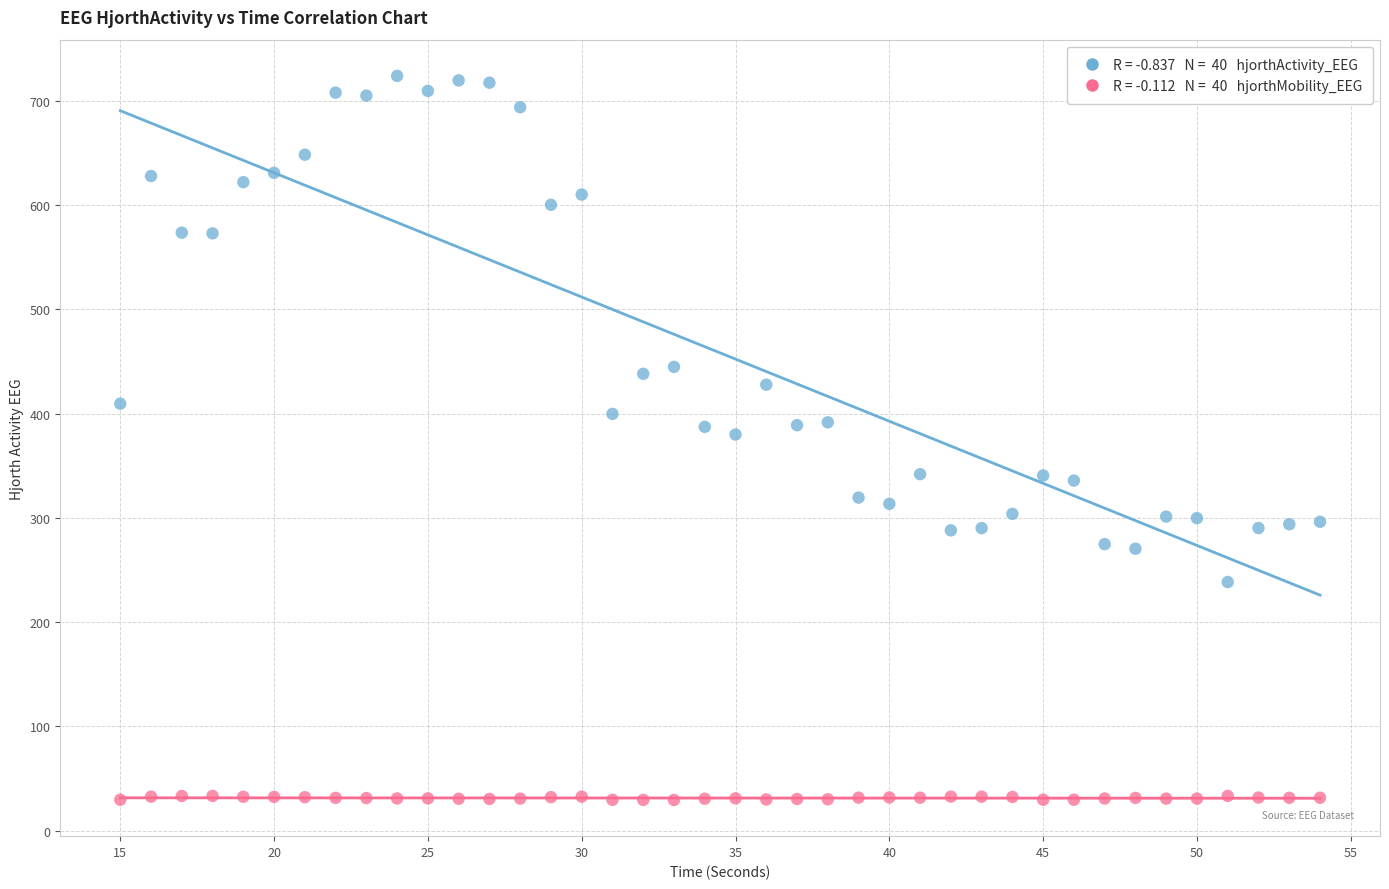

Across all data points, what is the range of X values (max minus min)?

39.0